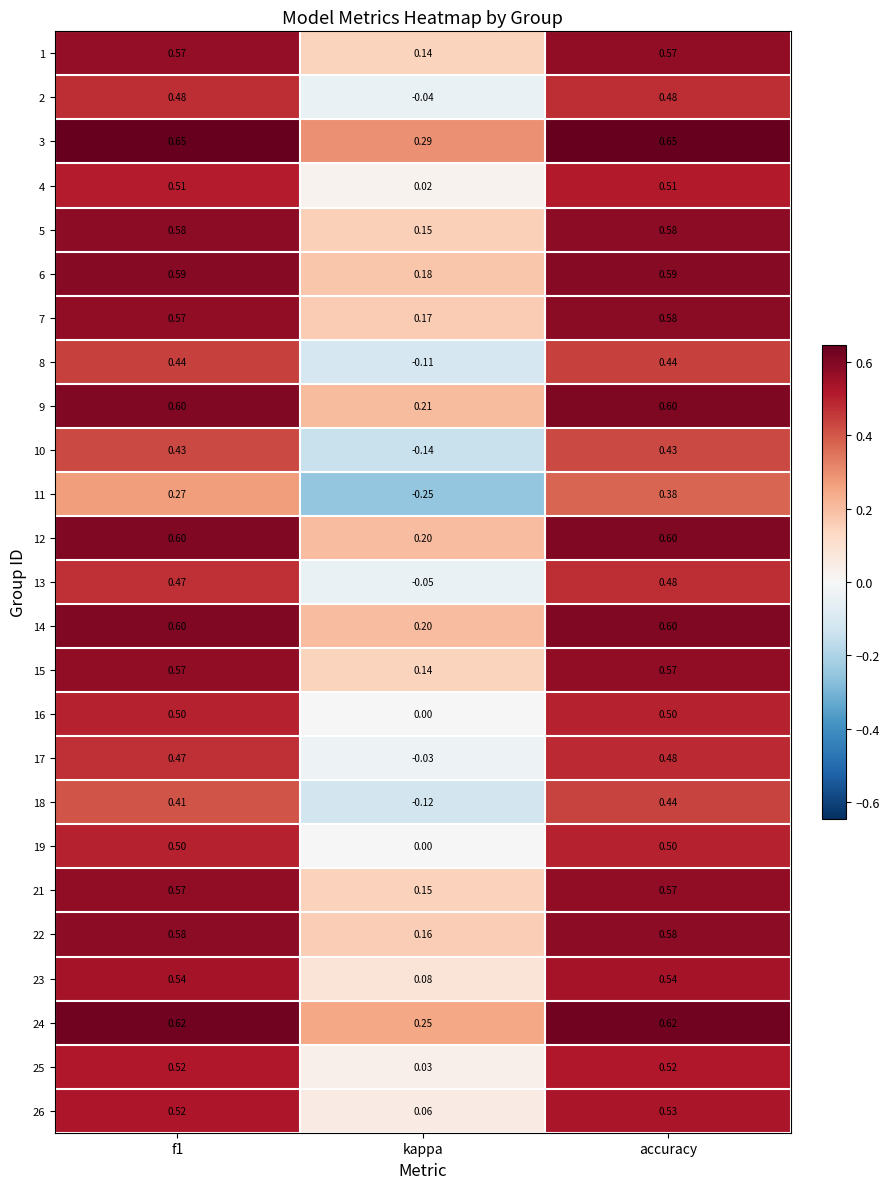

Where is 17 nearest to the value 0?

kappa